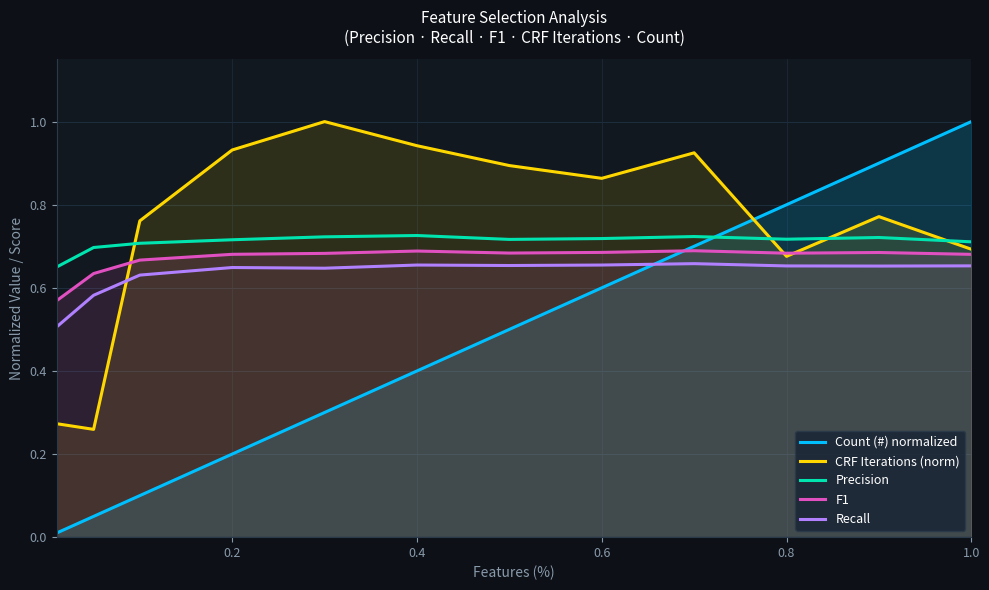

After their last crossing, which series has the higher values: Precision or Count (#) normalized?

Count (#) normalized